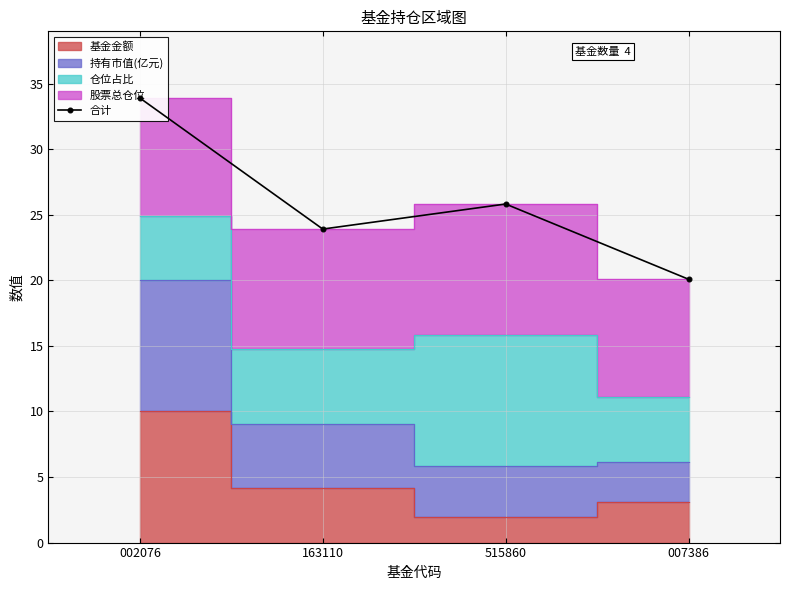

True or false: the data shows 8.0 at 163110.

False